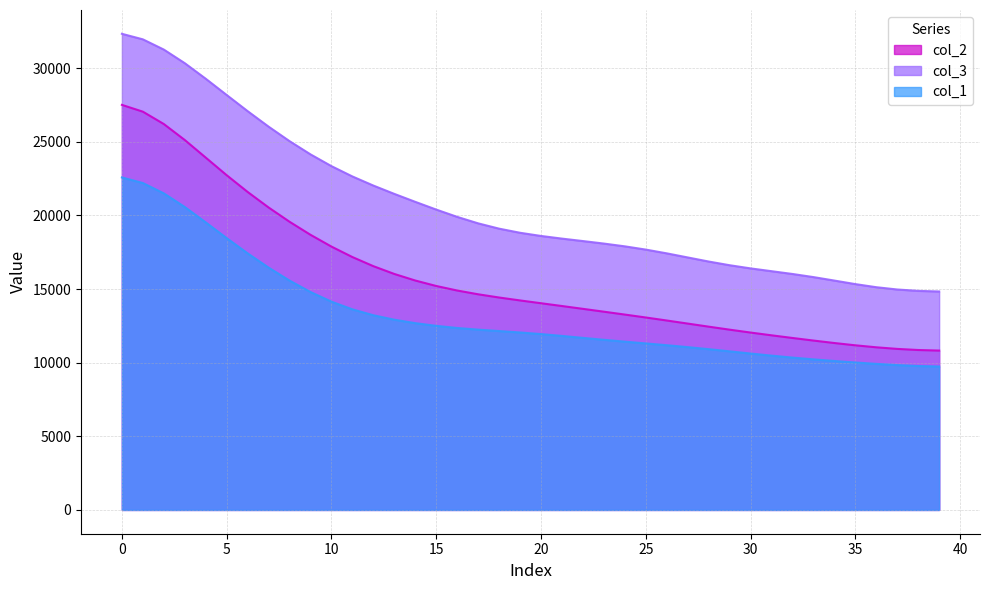

Which series has the largest total across all categories?

col_3